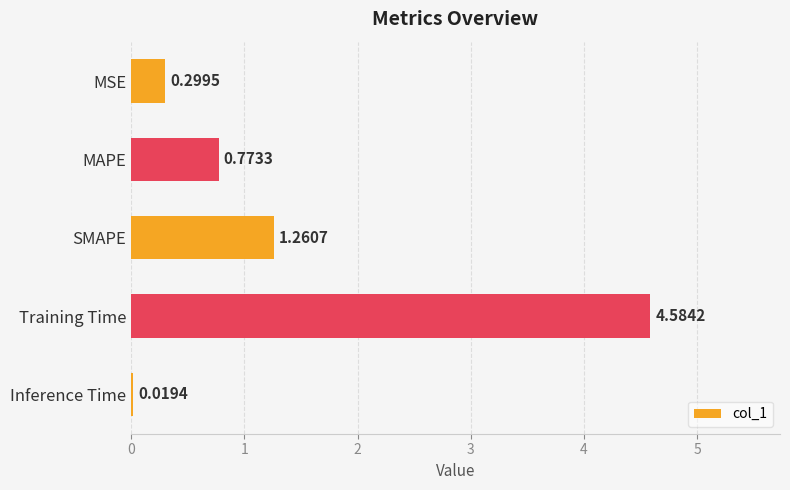

At which category does the chart reach its peak across all series?

Training Time